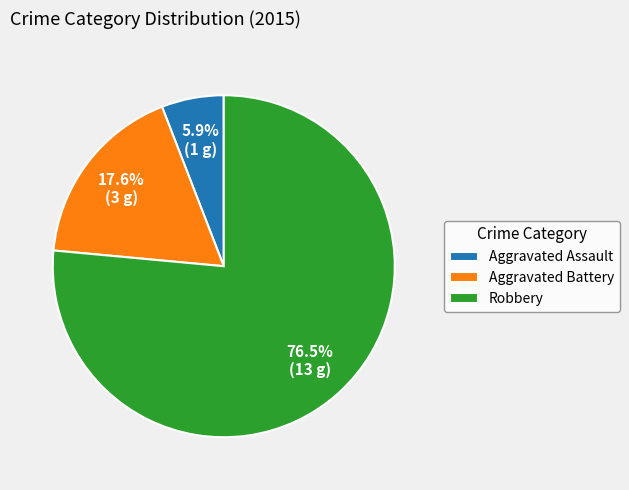

What percentage is the Aggravated Assault slice, to the nearest percent?

6%